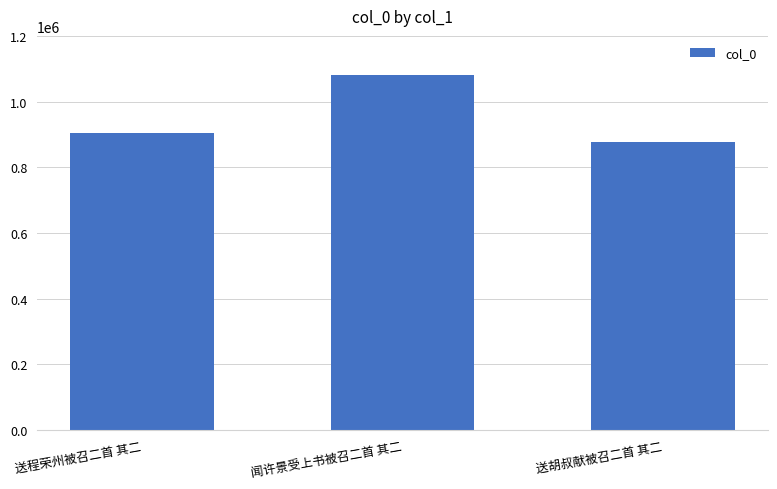

What is the ratio of the value at 送程荣州被召二首 其二 to the value at 闻许景受上书被召二首 其二?

0.8